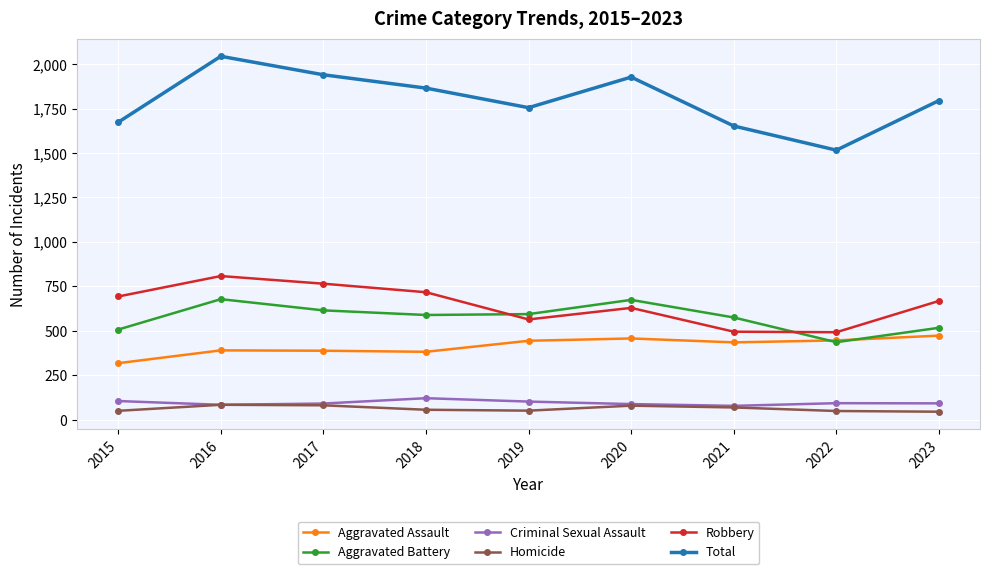

The Homicide series shows 45 at 2023. True or false?

True